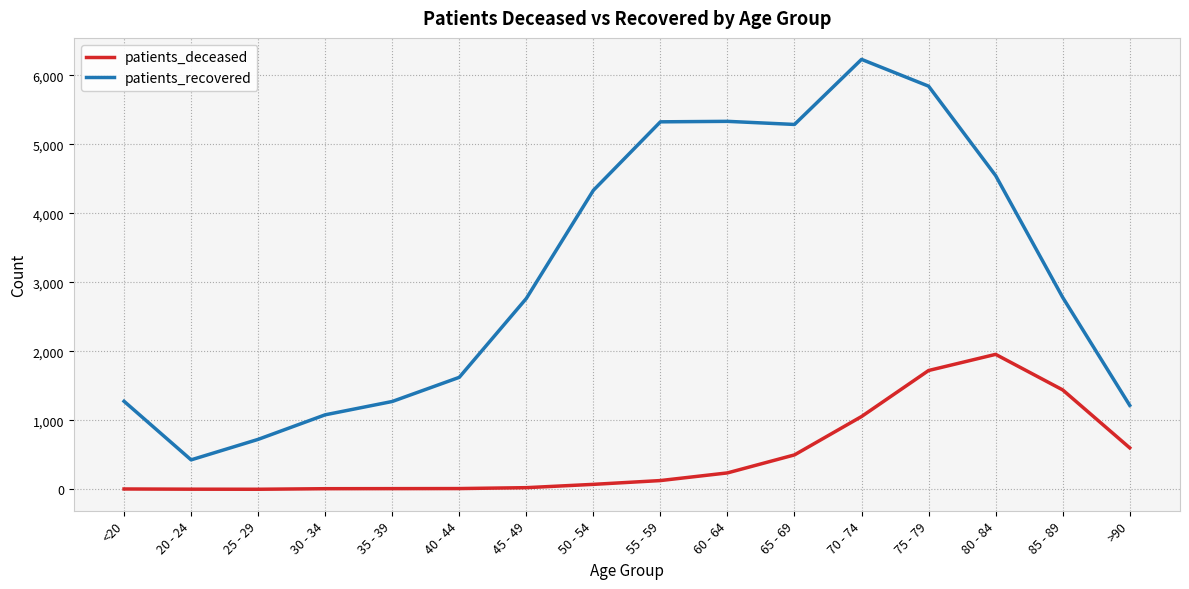

Which series has the largest range (max minus min)?

patients_recovered